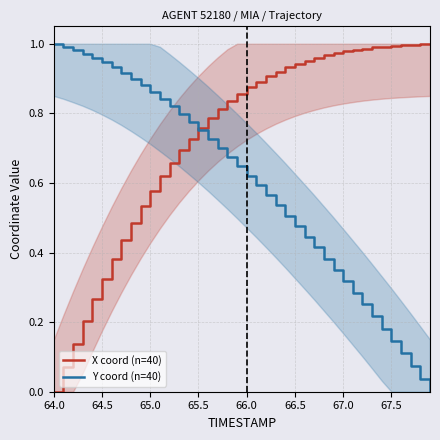

The X coord (n=40) series shows 0.5 at 66.5. True or false?

False